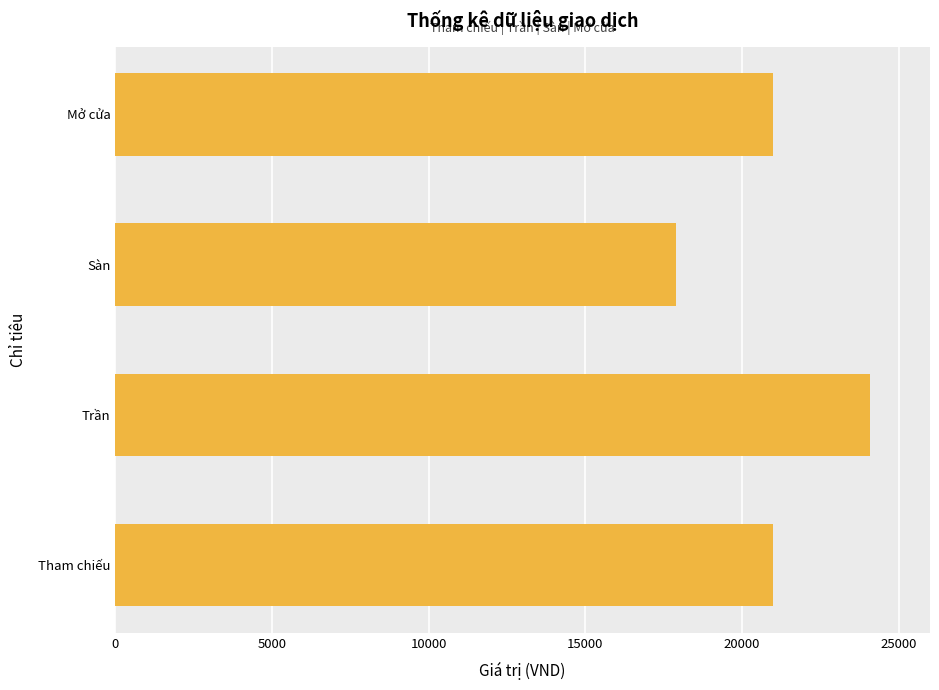

What is the difference between the maximum and minimum values?

6200